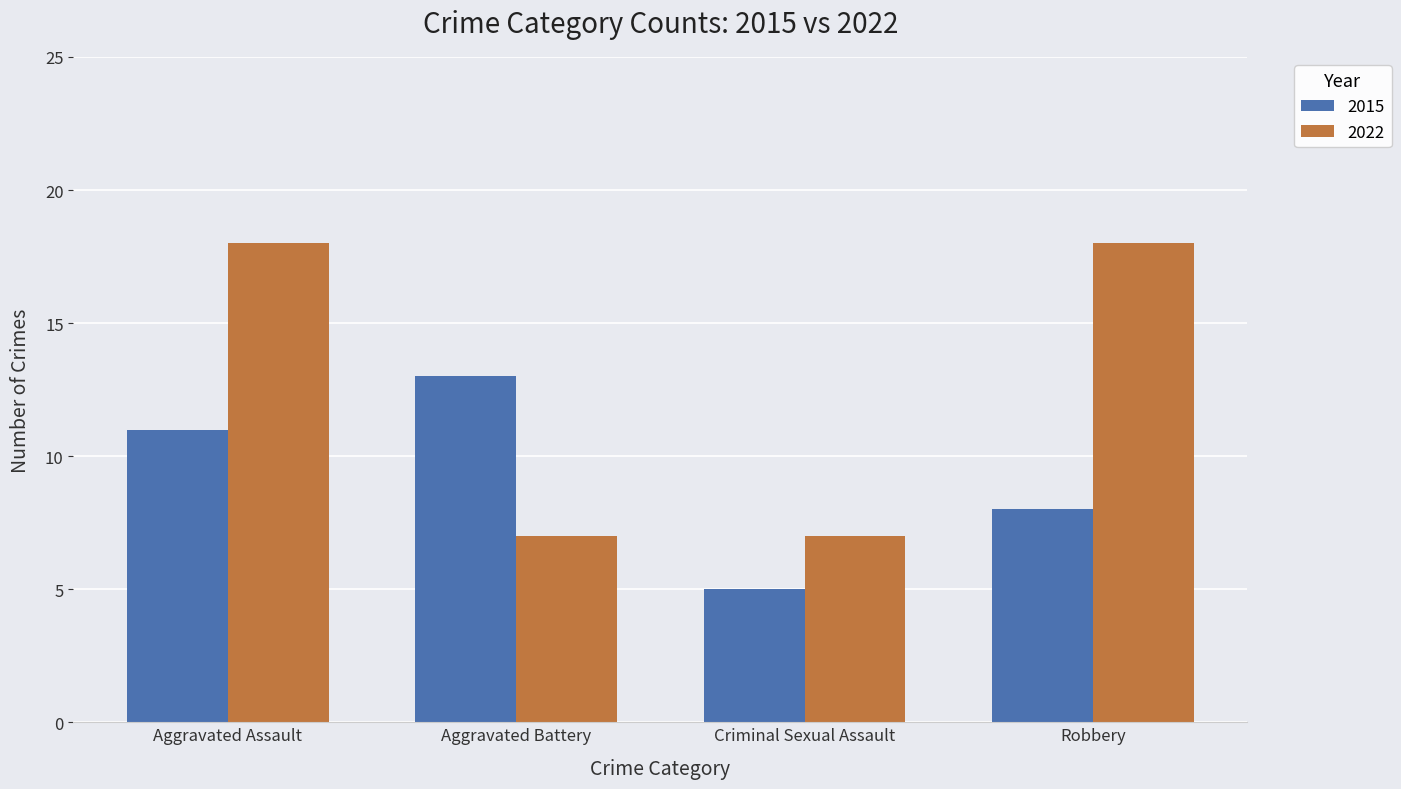

The value of 2015 at Aggravated Battery is 20. True or false?

False